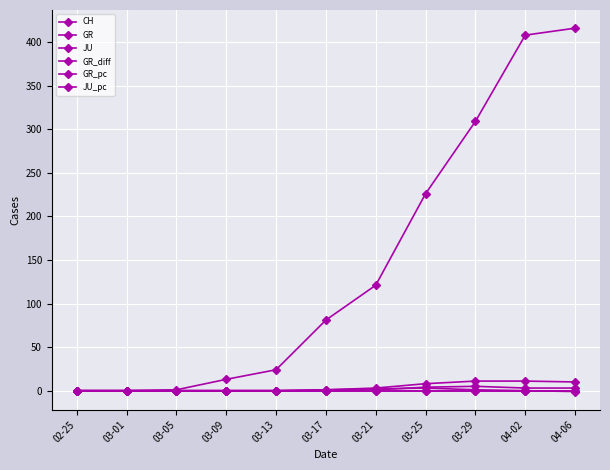

True or false: GR_diff and CH cross at least once.

False